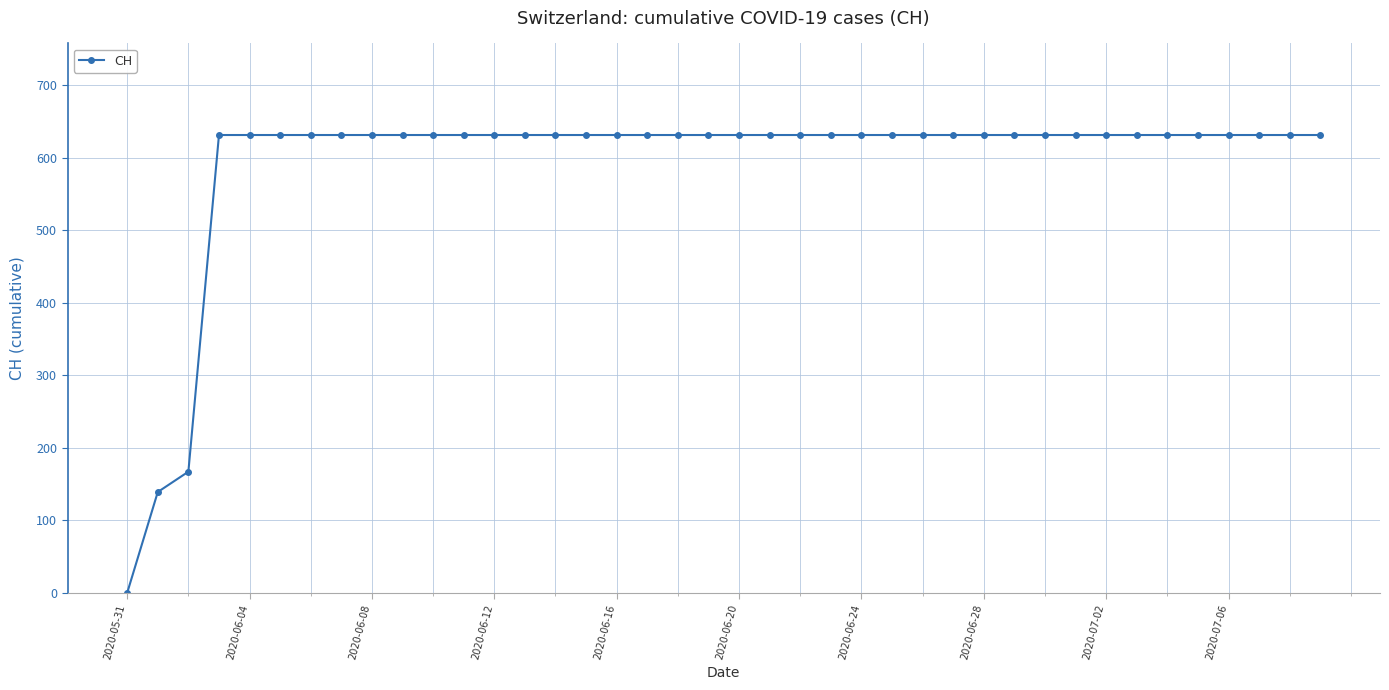

Reading right to left, list all the values displayed in this chart.

631	631	631	631	631	631	631	631	631	631	631	631	631	631	631	631	631	631	631	631	631	631	631	631	631	631	631	631	631	631	631	631	631	631	631	631	631	167	139	0